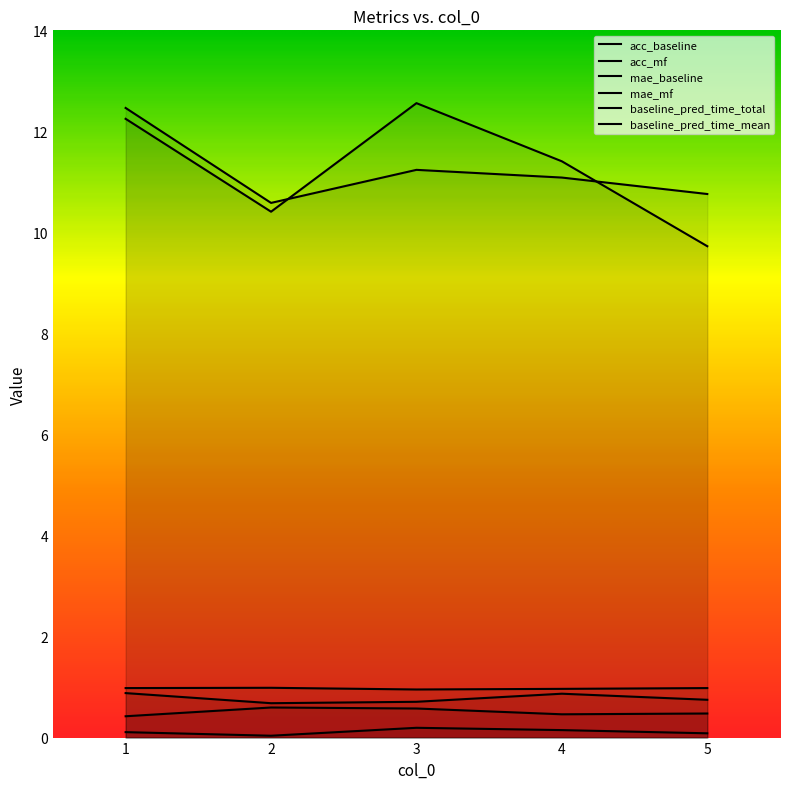

The value of baseline_pred_time_mean at 5 is 14.1. True or false?

False